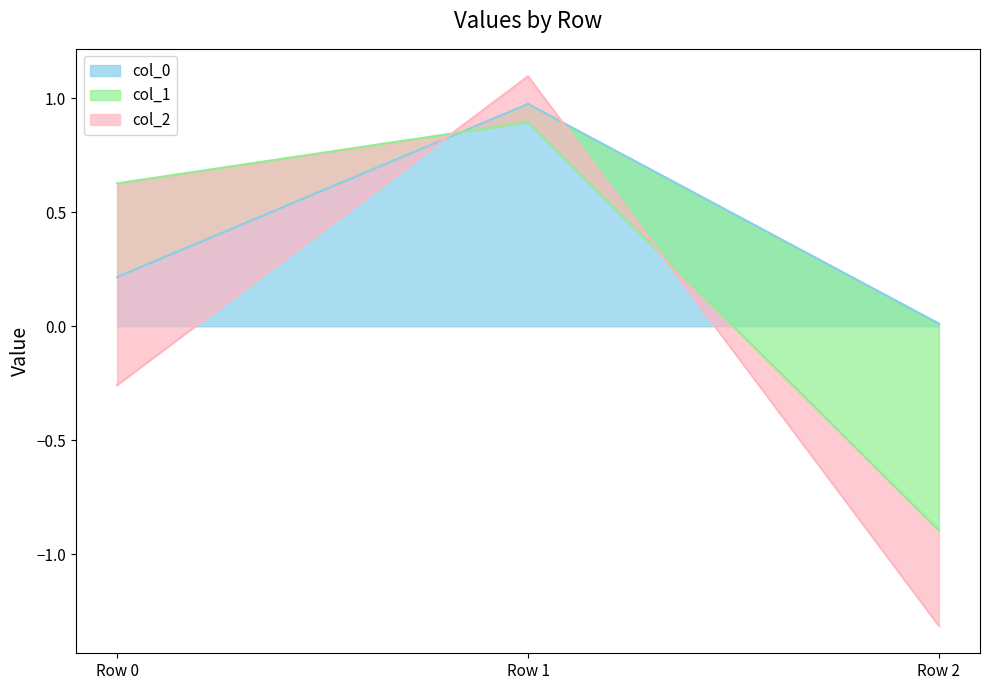

Which series has the largest range (max minus min)?

col_1